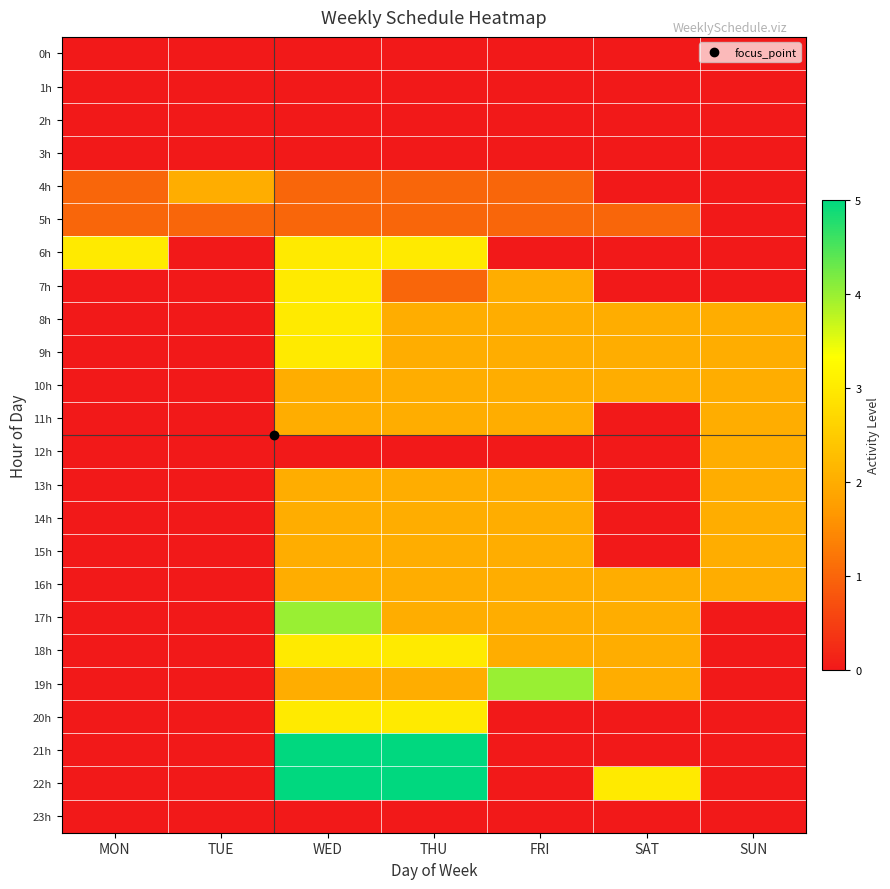

Reading left to right, what are all the values shown in this chart?

0h: MON=0	TUE=0	WED=0	THU=0	FRI=0	SAT=0	SUN=0
1h: MON=0	TUE=0	WED=0	THU=0	FRI=0	SAT=0	SUN=0
2h: MON=0	TUE=0	WED=0	THU=0	FRI=0	SAT=0	SUN=0
3h: MON=0	TUE=0	WED=0	THU=0	FRI=0	SAT=0	SUN=0
4h: MON=1	TUE=2	WED=1	THU=1	FRI=1	SAT=0	SUN=0
5h: MON=1	TUE=1	WED=1	THU=1	FRI=1	SAT=1	SUN=0
6h: MON=3	TUE=0	WED=3	THU=3	FRI=0	SAT=0	SUN=0
7h: MON=0	TUE=0	WED=3	THU=1	FRI=2	SAT=0	SUN=0
8h: MON=0	TUE=0	WED=3	THU=2	FRI=2	SAT=2	SUN=2
9h: MON=0	TUE=0	WED=3	THU=2	FRI=2	SAT=2	SUN=2
10h: MON=0	TUE=0	WED=2	THU=2	FRI=2	SAT=2	SUN=2
11h: MON=0	TUE=0	WED=2	THU=2	FRI=2	SAT=0	SUN=2
12h: MON=0	TUE=0	WED=0	THU=0	FRI=0	SAT=0	SUN=2
13h: MON=0	TUE=0	WED=2	THU=2	FRI=2	SAT=0	SUN=2
14h: MON=0	TUE=0	WED=2	THU=2	FRI=2	SAT=0	SUN=2
15h: MON=0	TUE=0	WED=2	THU=2	FRI=2	SAT=0	SUN=2
16h: MON=0	TUE=0	WED=2	THU=2	FRI=2	SAT=2	SUN=2
17h: MON=0	TUE=0	WED=4	THU=2	FRI=2	SAT=2	SUN=0
18h: MON=0	TUE=0	WED=3	THU=3	FRI=2	SAT=2	SUN=0
19h: MON=0	TUE=0	WED=2	THU=2	FRI=4	SAT=2	SUN=0
20h: MON=0	TUE=0	WED=3	THU=3	FRI=0	SAT=0	SUN=0
21h: MON=0	TUE=0	WED=5	THU=5	FRI=0	SAT=0	SUN=0
22h: MON=0	TUE=0	WED=5	THU=5	FRI=0	SAT=3	SUN=0
23h: MON=0	TUE=0	WED=0	THU=0	FRI=0	SAT=0	SUN=0